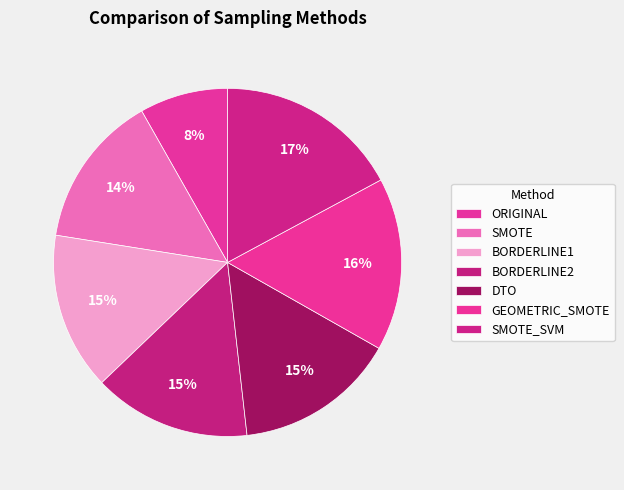

To the nearest percent, what is the combined percentage of DTO and GEOMETRIC_SMOTE?

31%